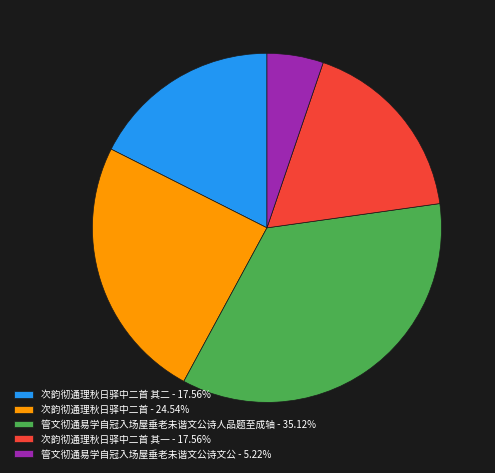

How many segments does this pie chart have?

5